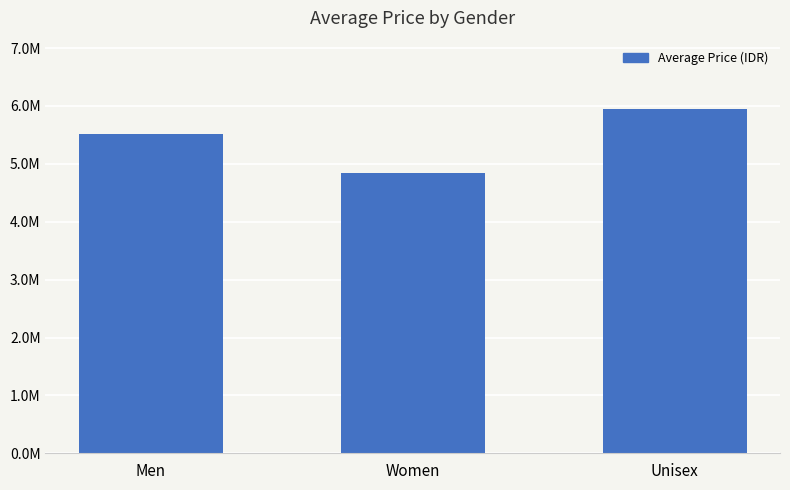

List the labels in order of value, largest first.

Unisex, Men, Women